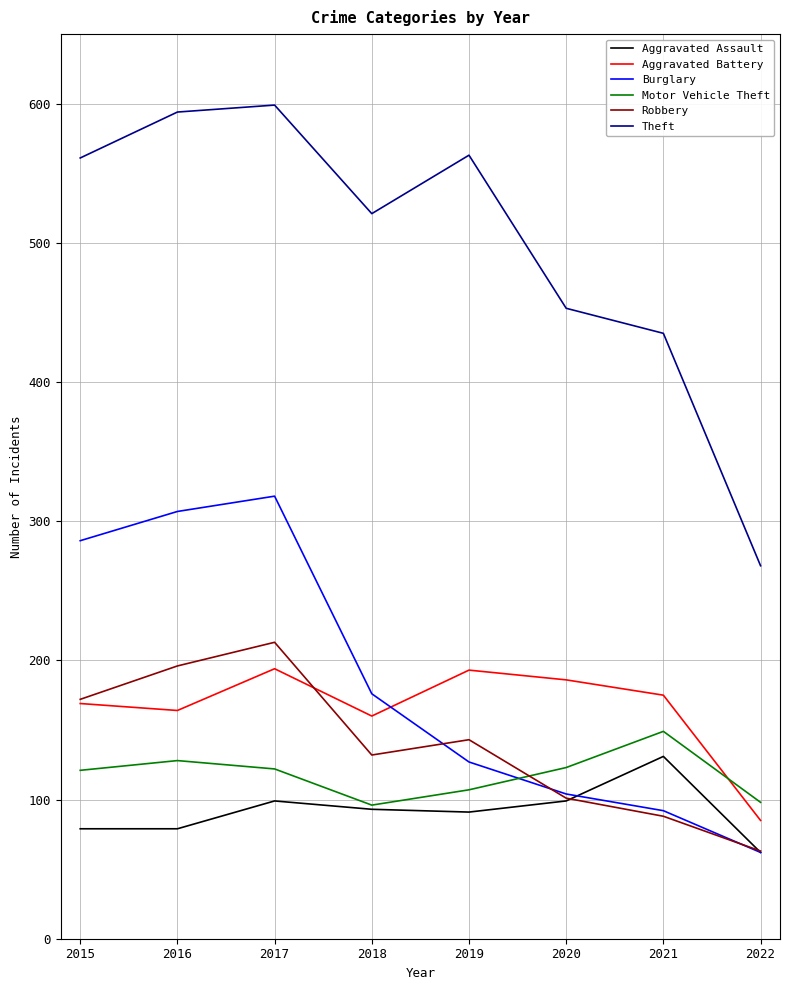

At which category does the chart reach its minimum across all series?

2022